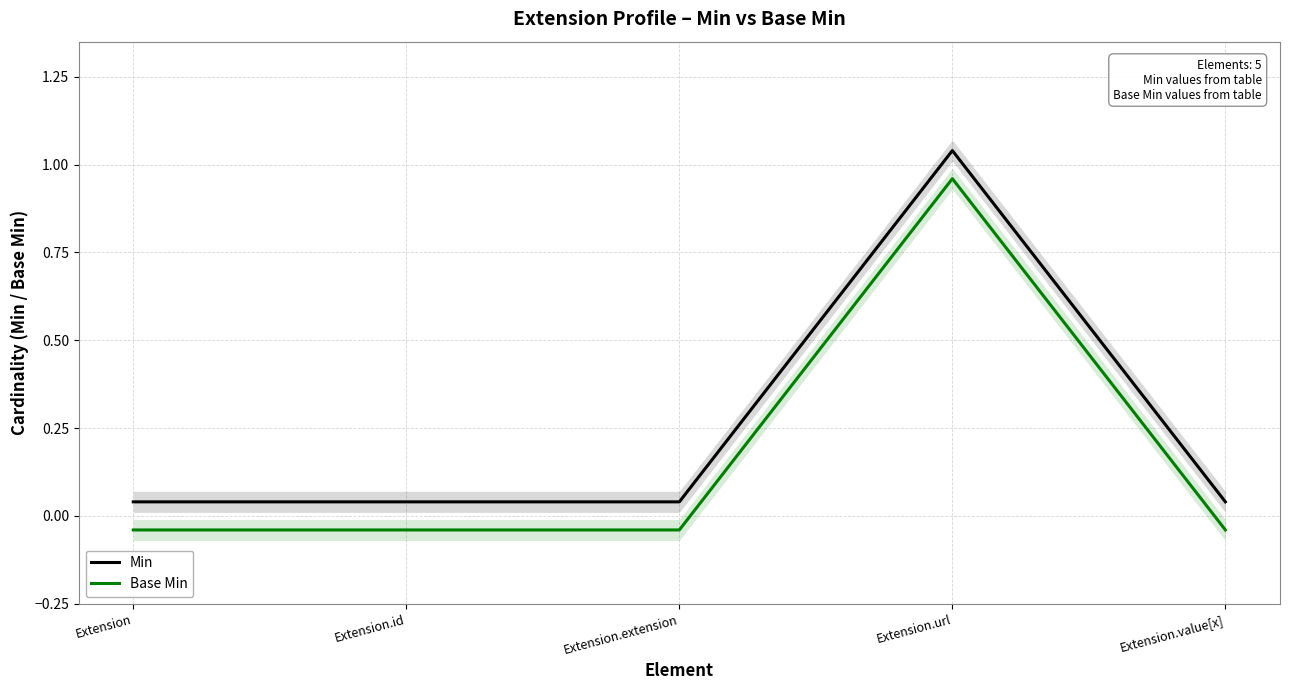

Is the value of Base Min at Extension greater than the value of Min at Extension.id?

No